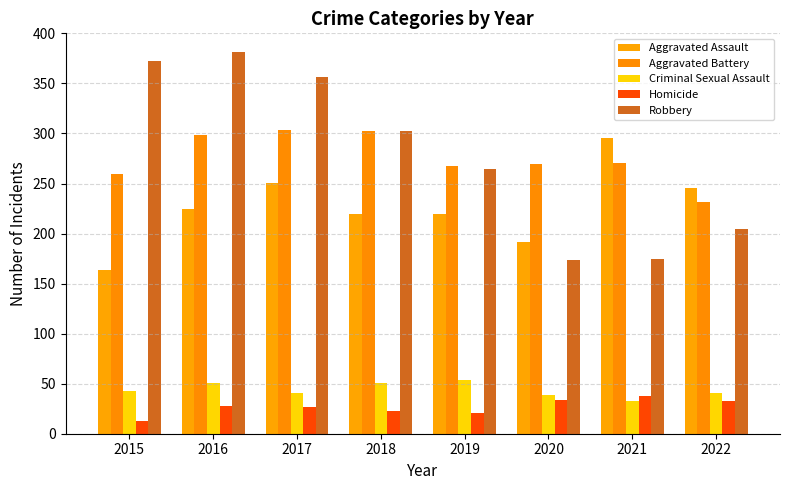

What are all the series names shown in the legend?

Aggravated Assault, Aggravated Battery, Criminal Sexual Assault, Homicide, Robbery